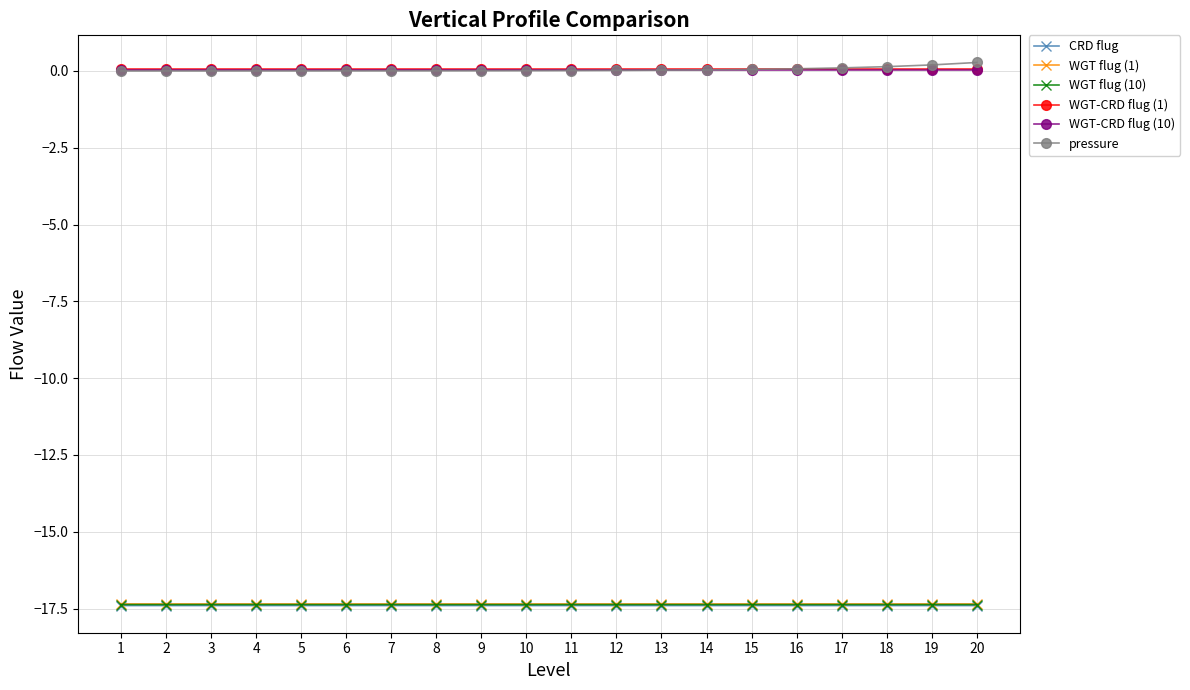

True or false: pressure and WGT flug (1) intersect in this chart.

False